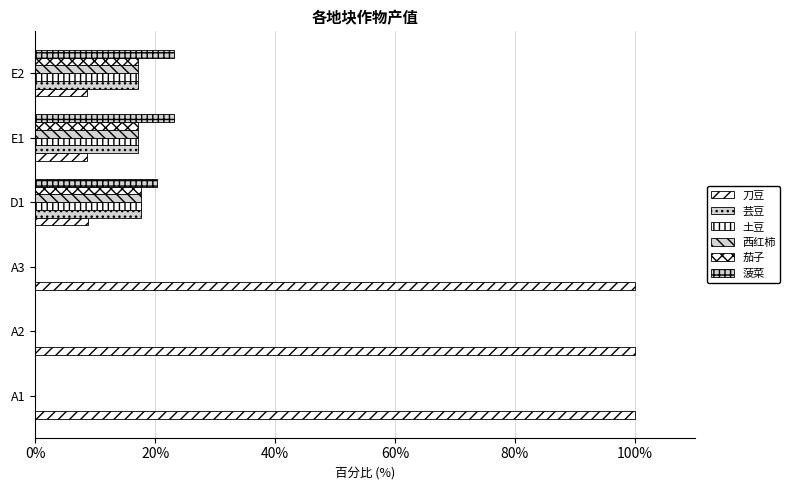

What is the average value of the 土豆 series?

8.6